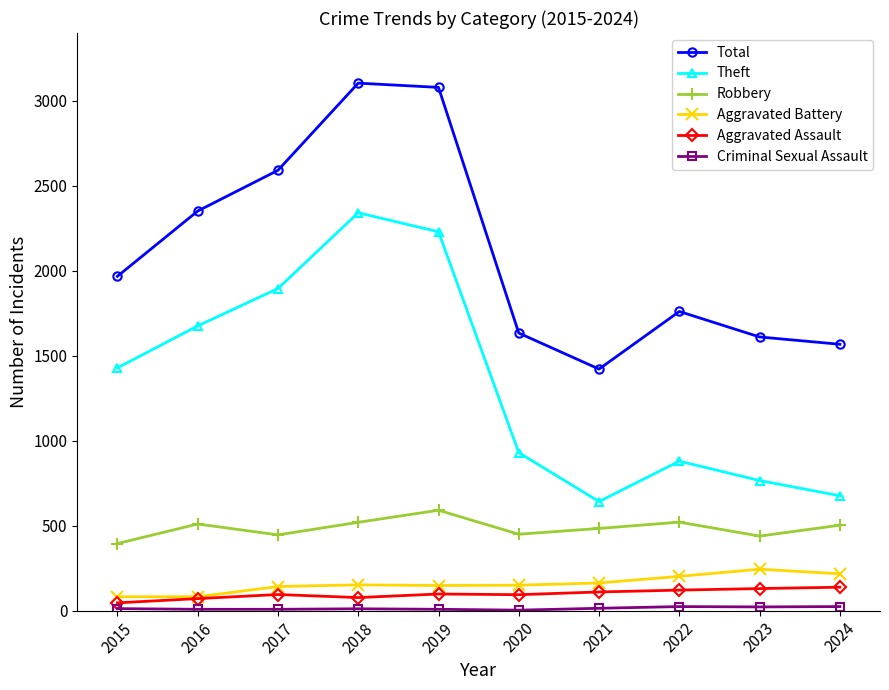

What is the difference between the maximum and minimum values in the Theft series?

1700